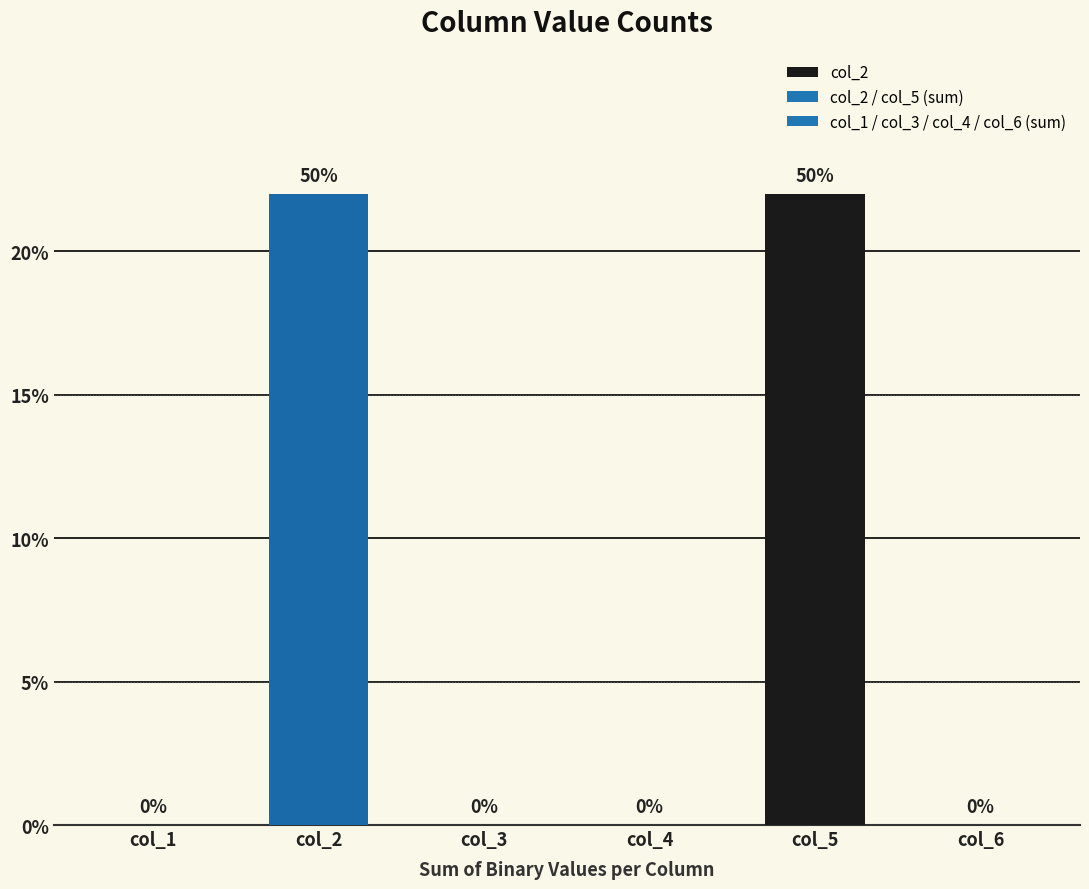

What is the sum of the values at col_1 and col_5?

22